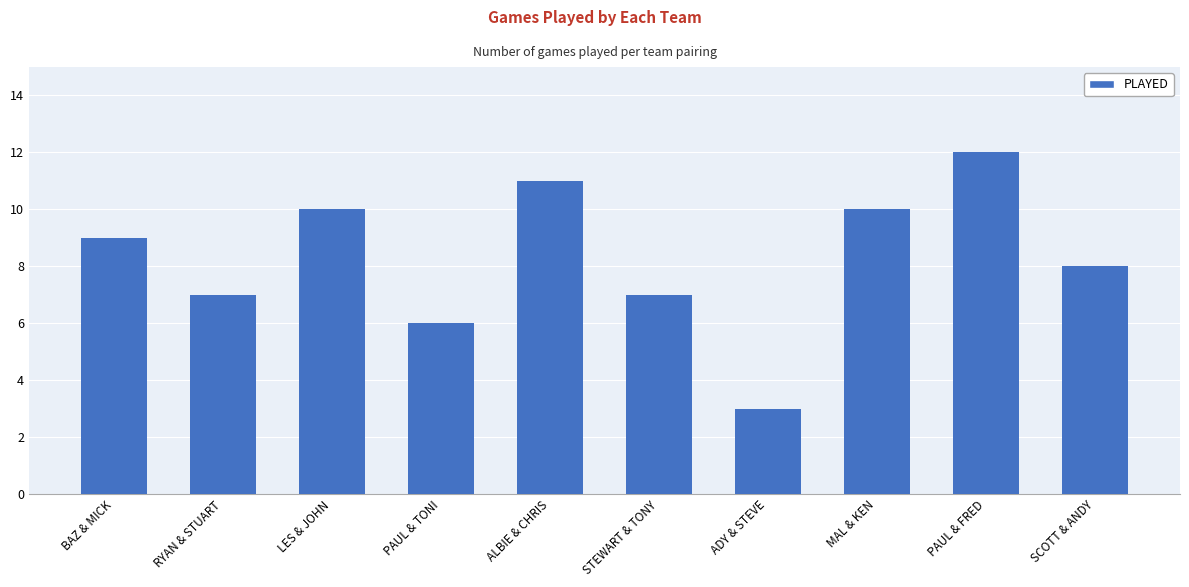

What position from the right is ALBIE & CHRIS?

6